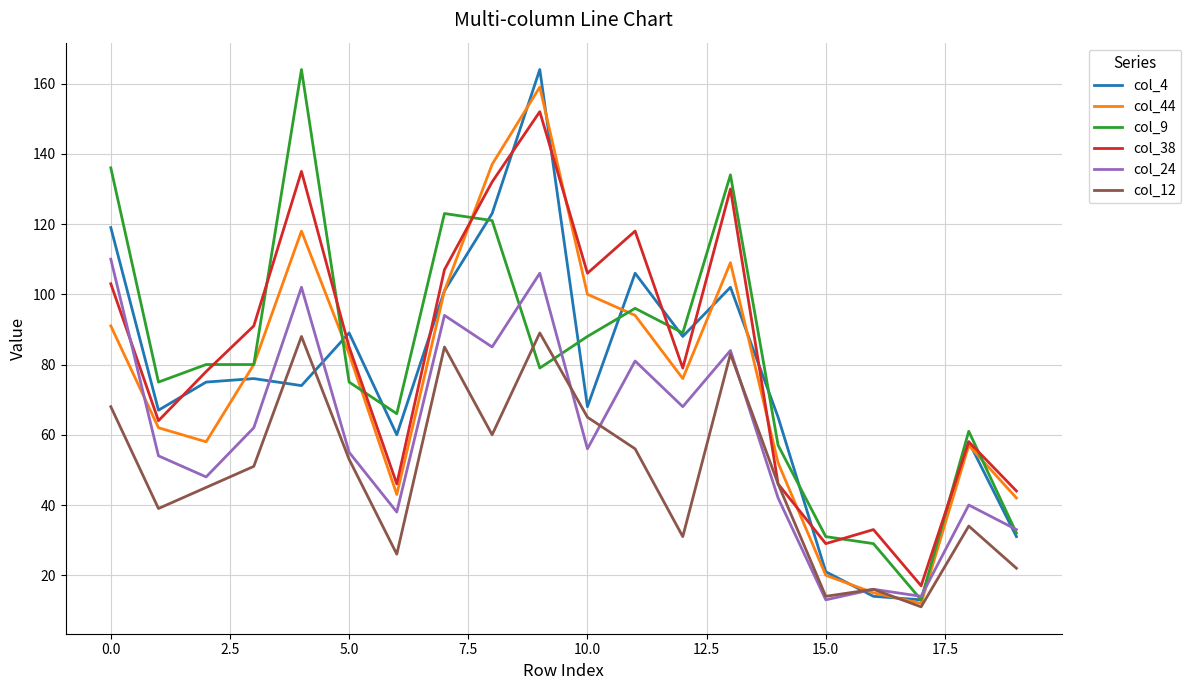

What is the minimum value shown in the chart?

11